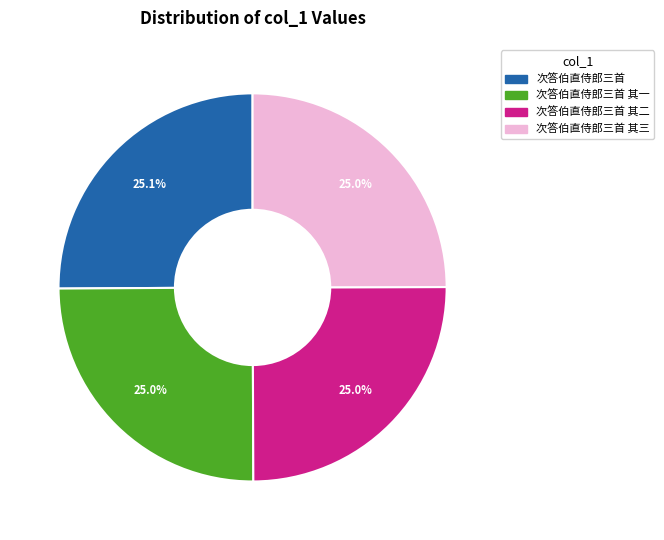

Does any single category account for the majority?

No